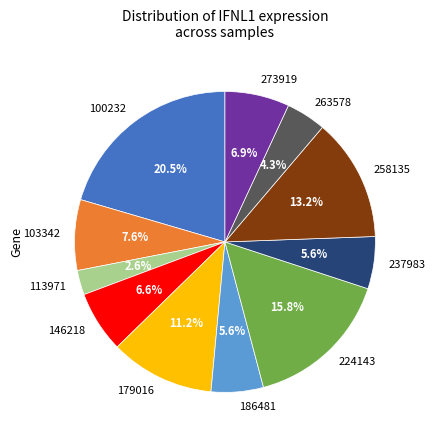

True or false: 100232 accounts for 10% of the total.

False